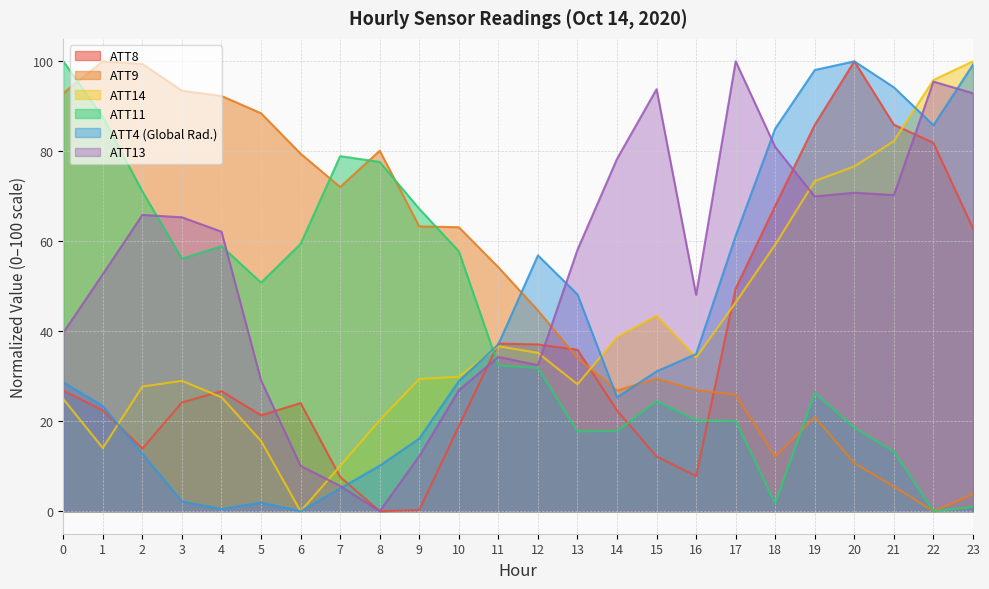

True or false: ATT11 has more than 1 points higher than both neighbors.

True